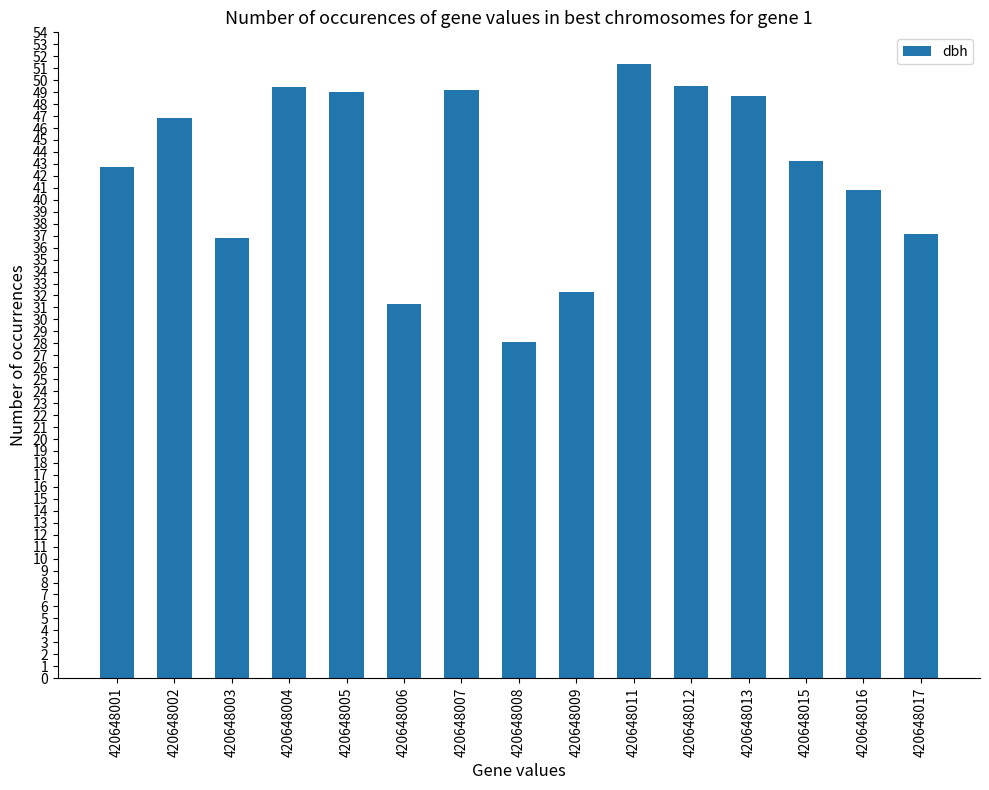

What is the maximum value shown in the chart?

51.4